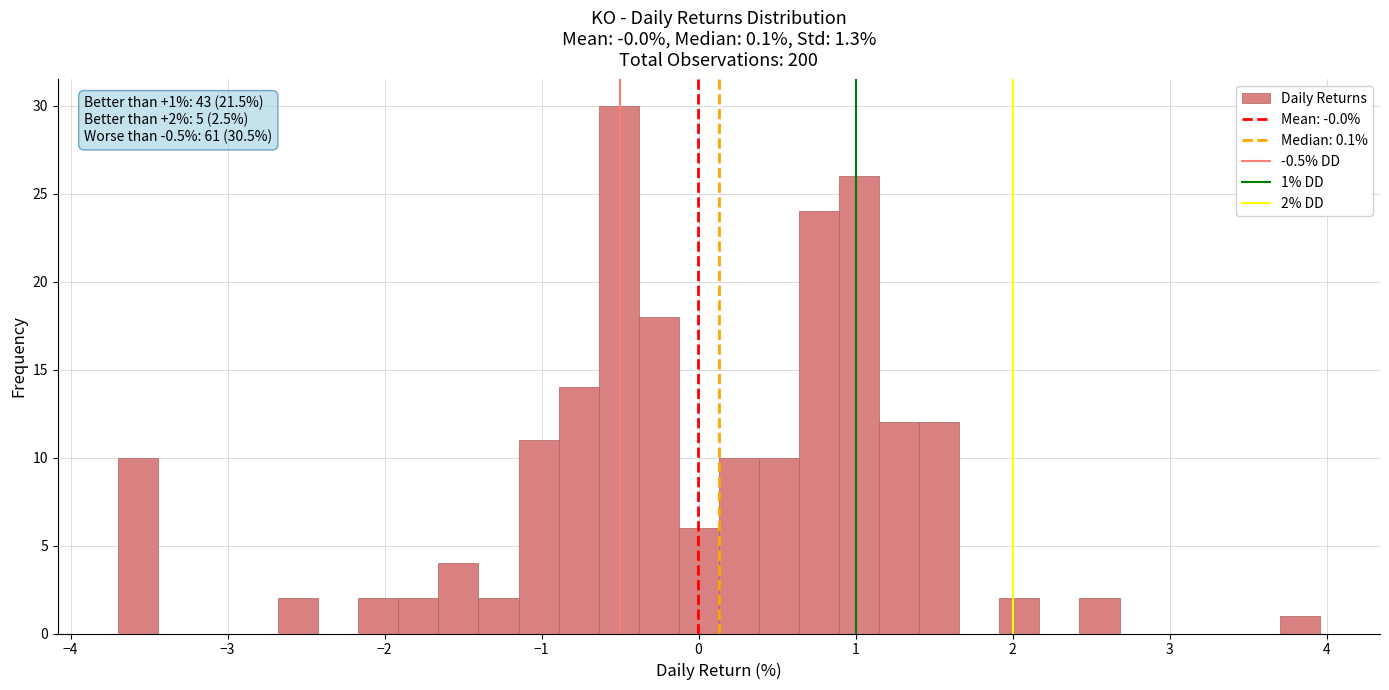

Around what value on the x-axis is the tallest bar? Give the approximate position of its centre, as read against the axis.

-0.5